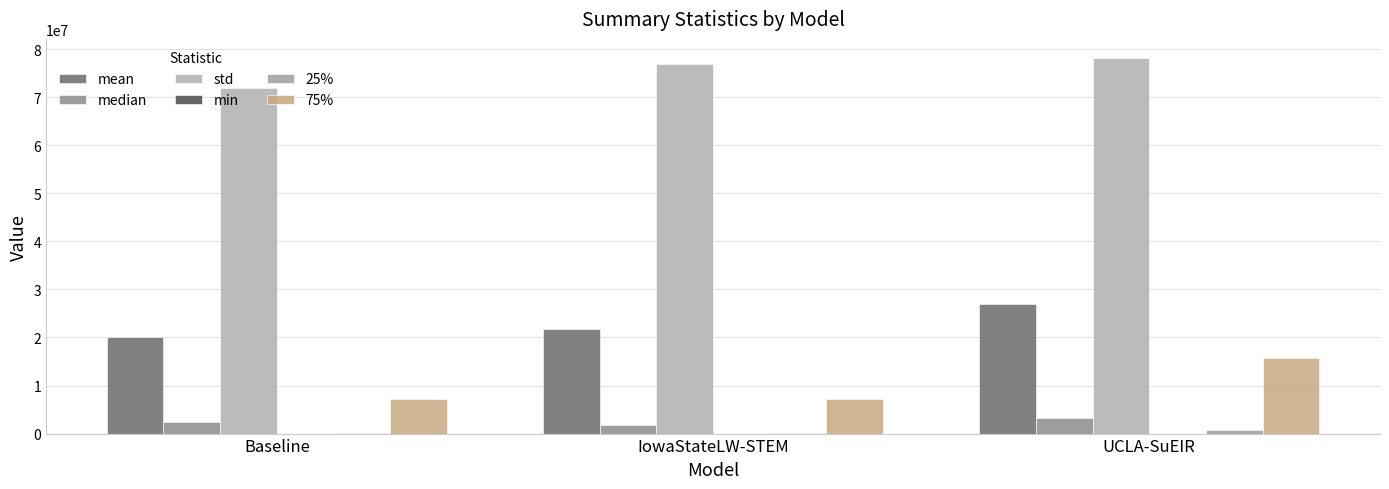

What is the sum of all min values?

7029.3